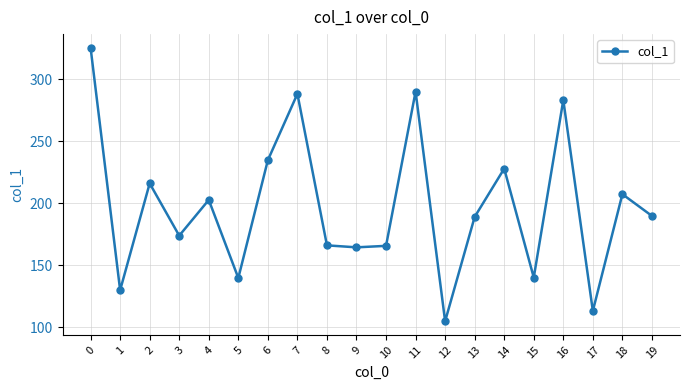

The value at 5 is 220.0. True or false?

False